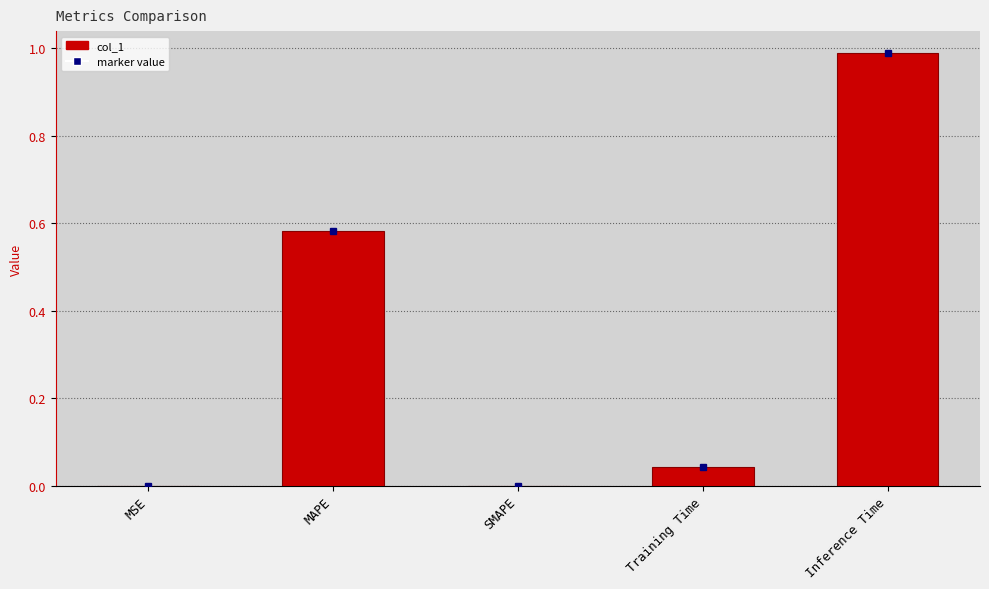

Between Inference Time and MSE, which is larger?

Inference Time